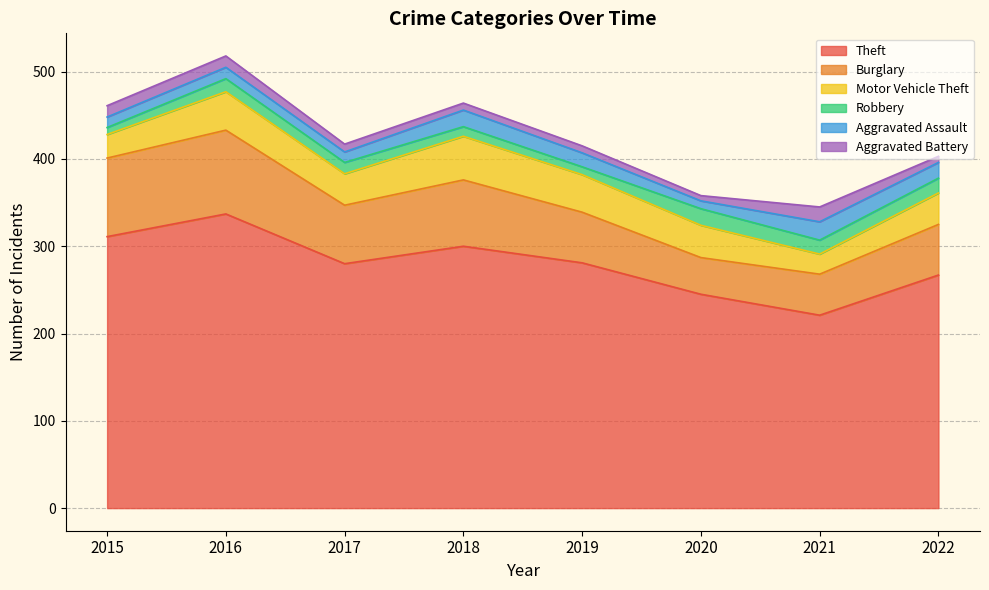

How many data points in Aggravated Battery are above 9?

3